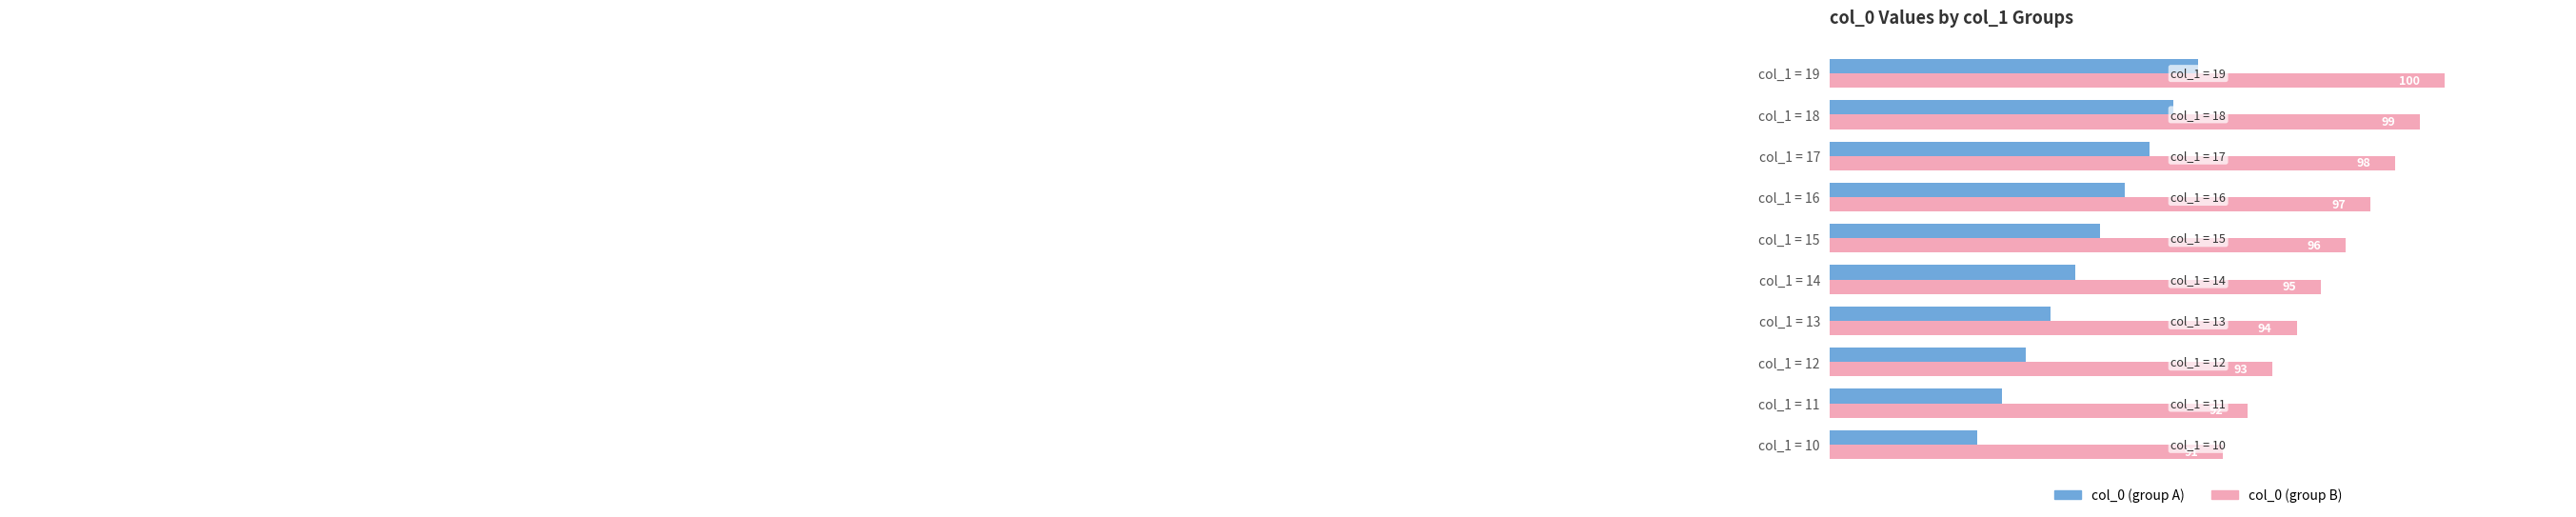

How many col_0 (group B) values are between 93 and 98?

6